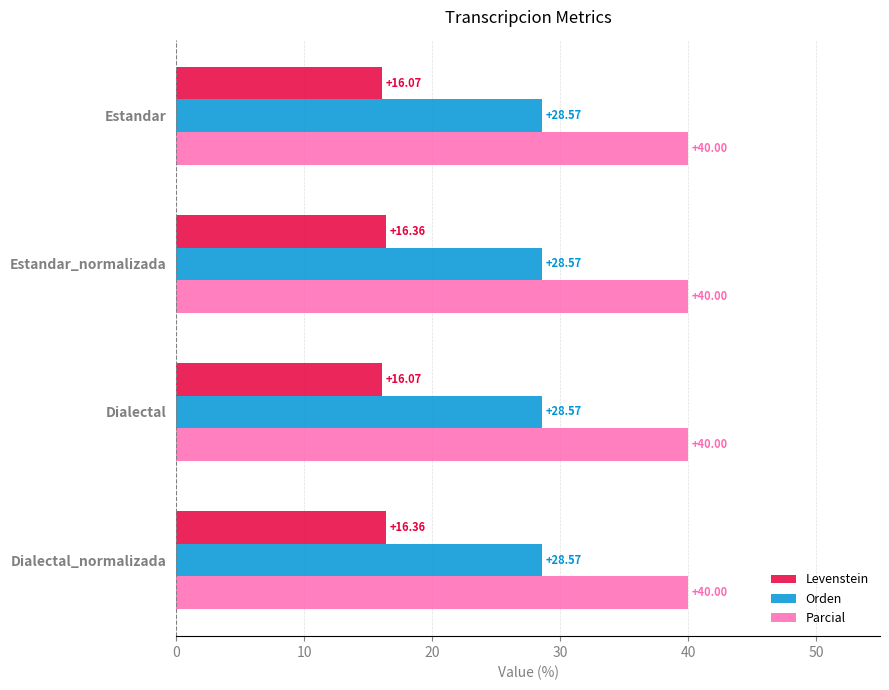

What is the sum of all Levenstein values?

64.9